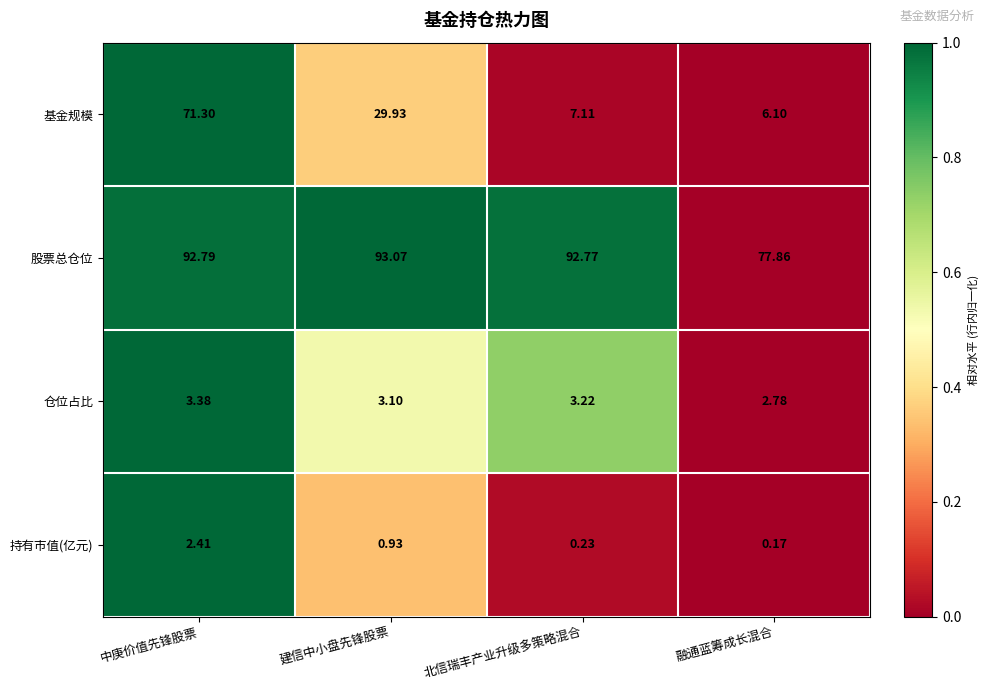

Between 北信瑞丰产业升级多策略混合 and 融通蓝筹成长混合, which series saw the biggest shift?

股票总仓位